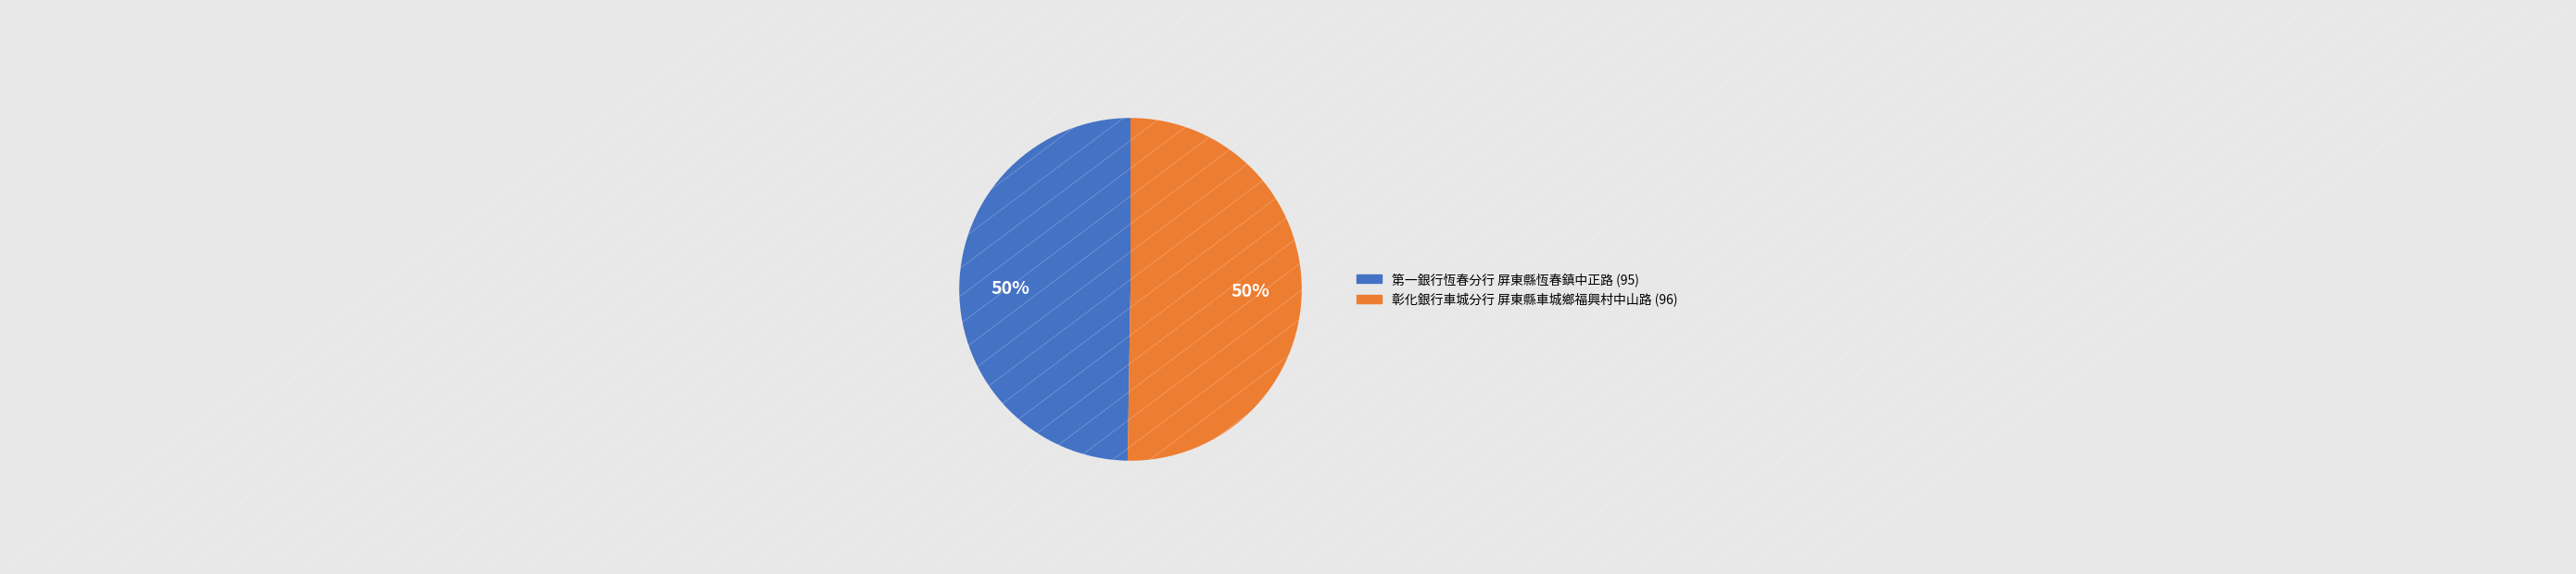

To the nearest percent, what portion does 彰化銀行車城分行 屏東縣車城鄉福興村中山路 represent?

50%